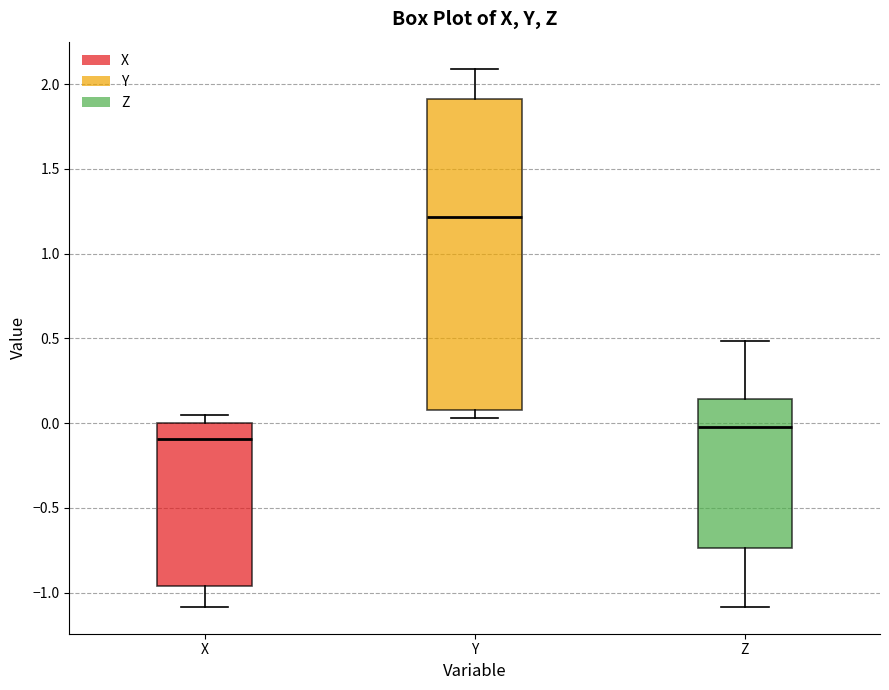

Which box's median line is the lowest?

X